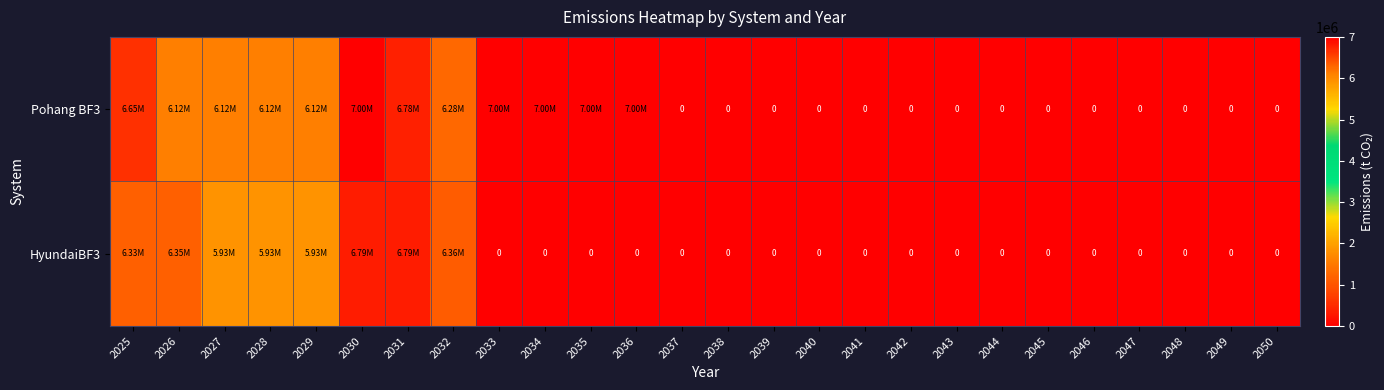

Which has a higher value, 2034 or 2027?

2034